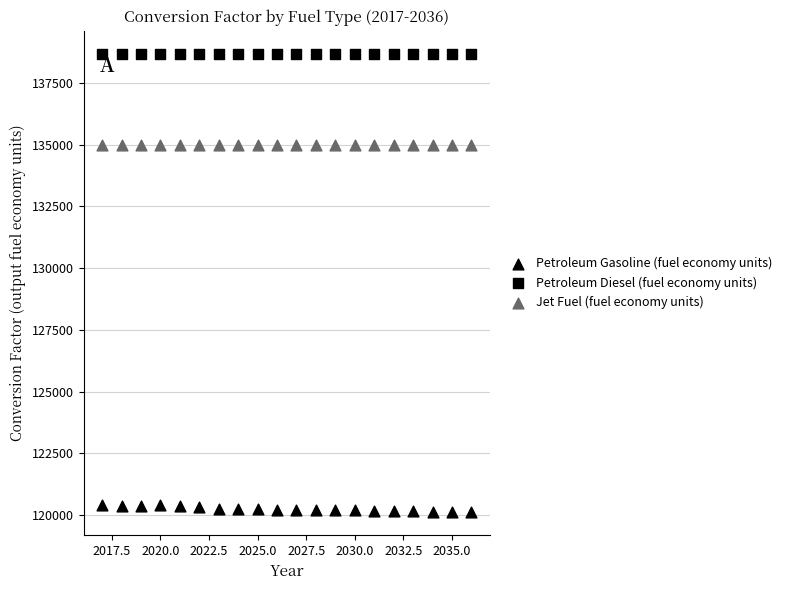

Count the number of points in this scatter plot.

60